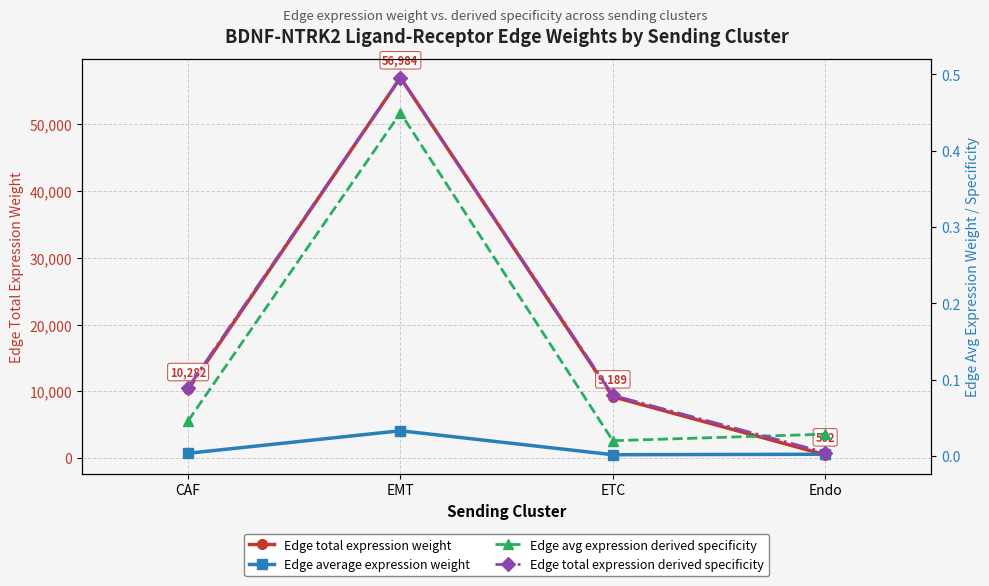

At which category does the chart reach its minimum across all series?

ETC